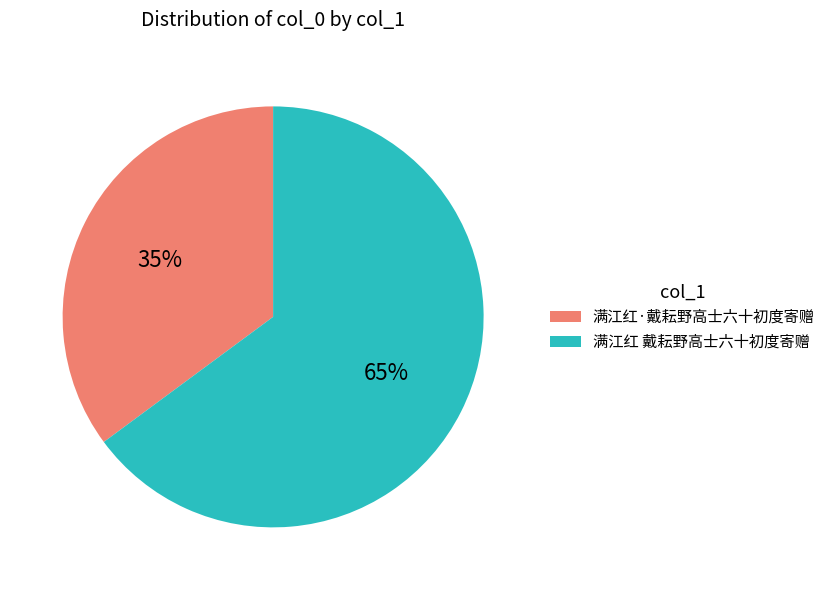

Do 满江红·戴耘野高士六十初度寄赠 and 满江红 戴耘野高士六十初度寄赠 together represent more than half of the pie?

Yes